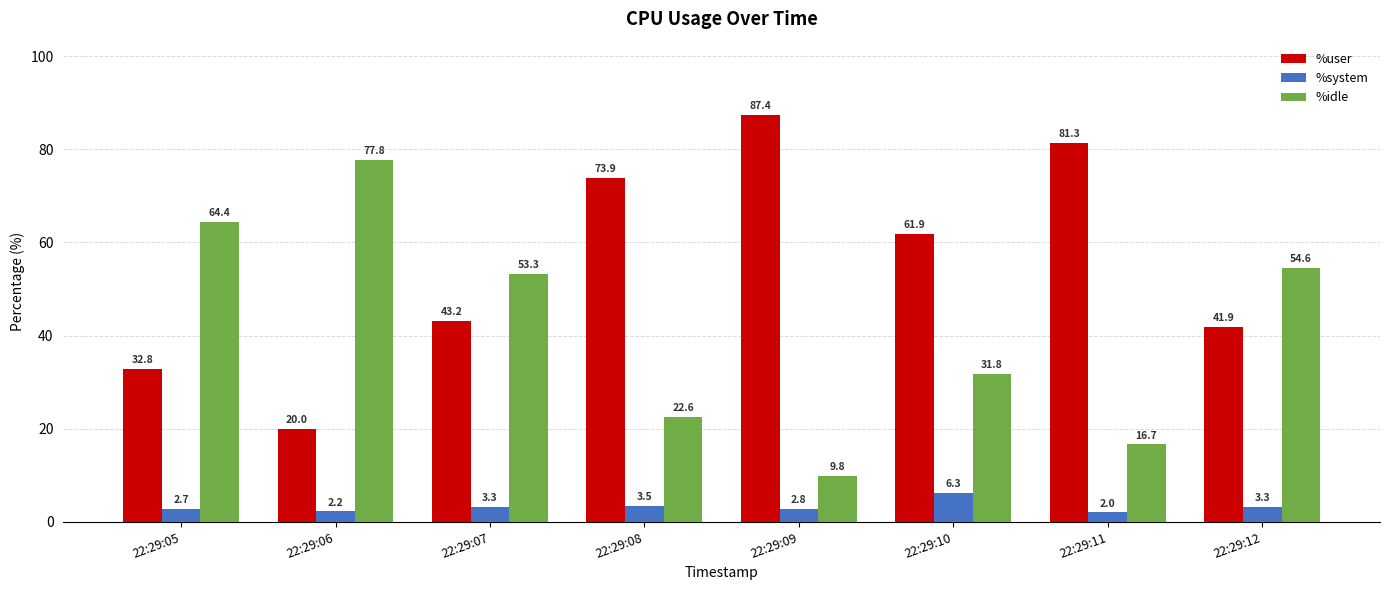

Which label corresponds to the largest value in the chart?

22:29:09